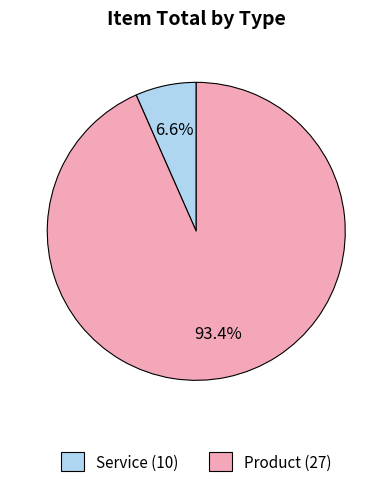

Is there a majority slice in this chart?

Yes